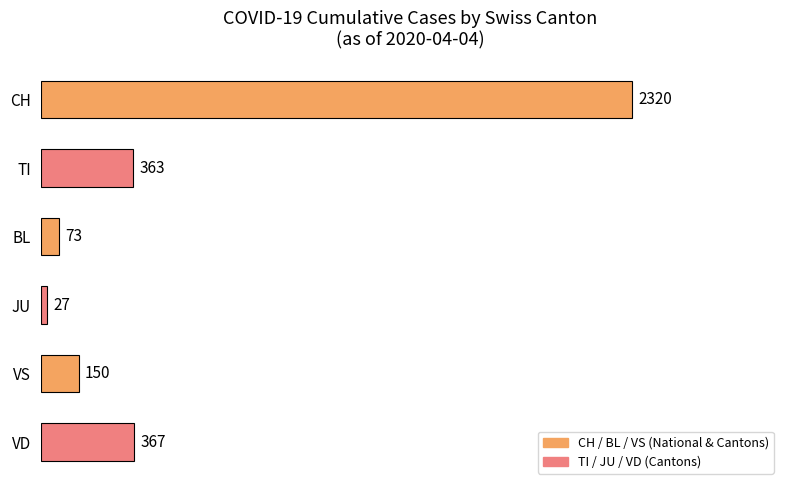

Rank the categories by value from highest to lowest.

CH, VD, TI, VS, BL, JU